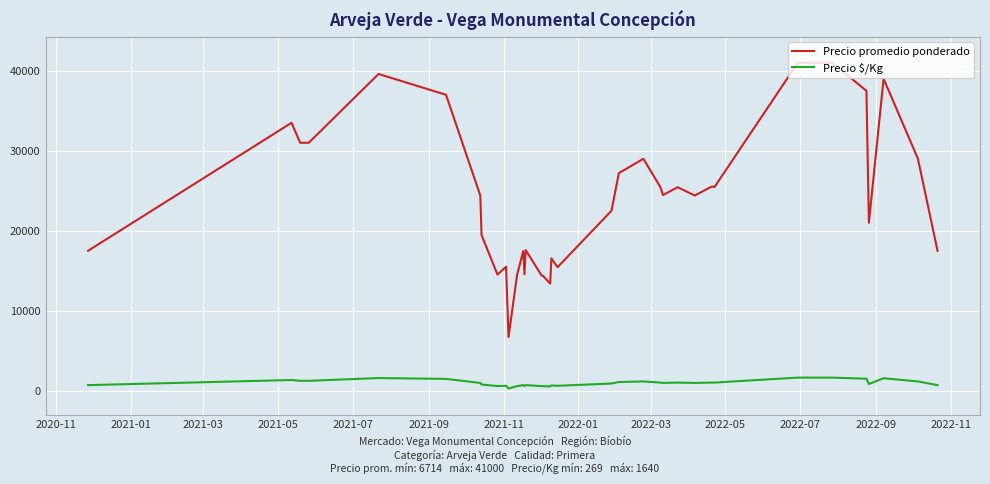

Rank the series by their average value, from highest to lowest.

Precio promedio ponderado, Precio $/Kg